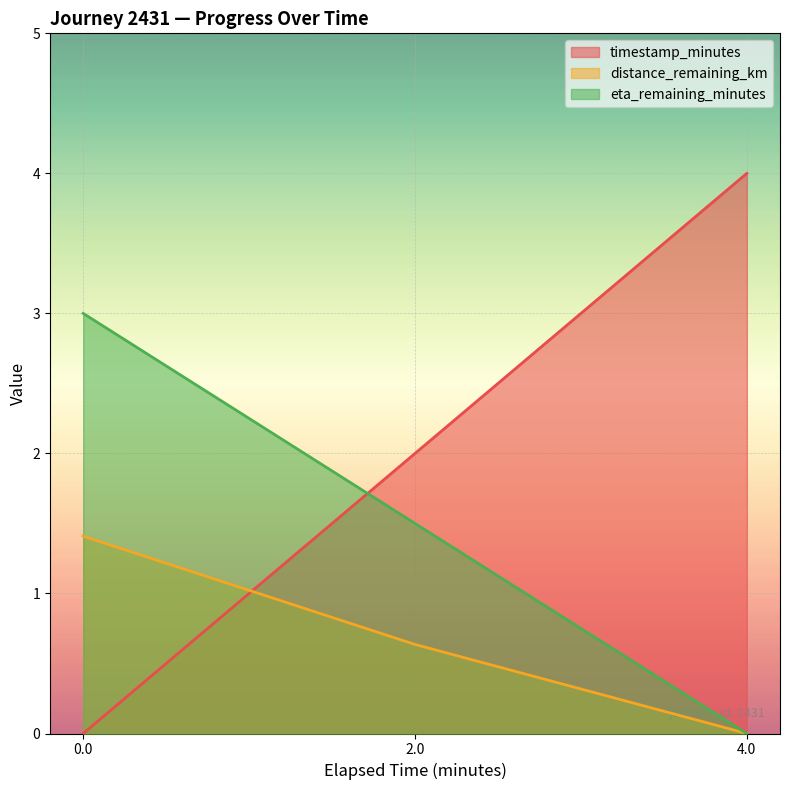

What is the difference between the timestamp_minutes values at 4.0 and 2.0?

2.0